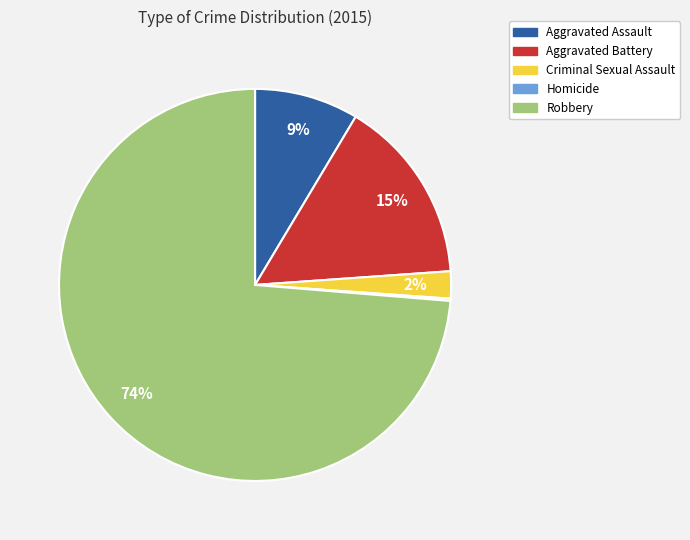

Is there any slice that represents more than half of the pie?

Yes